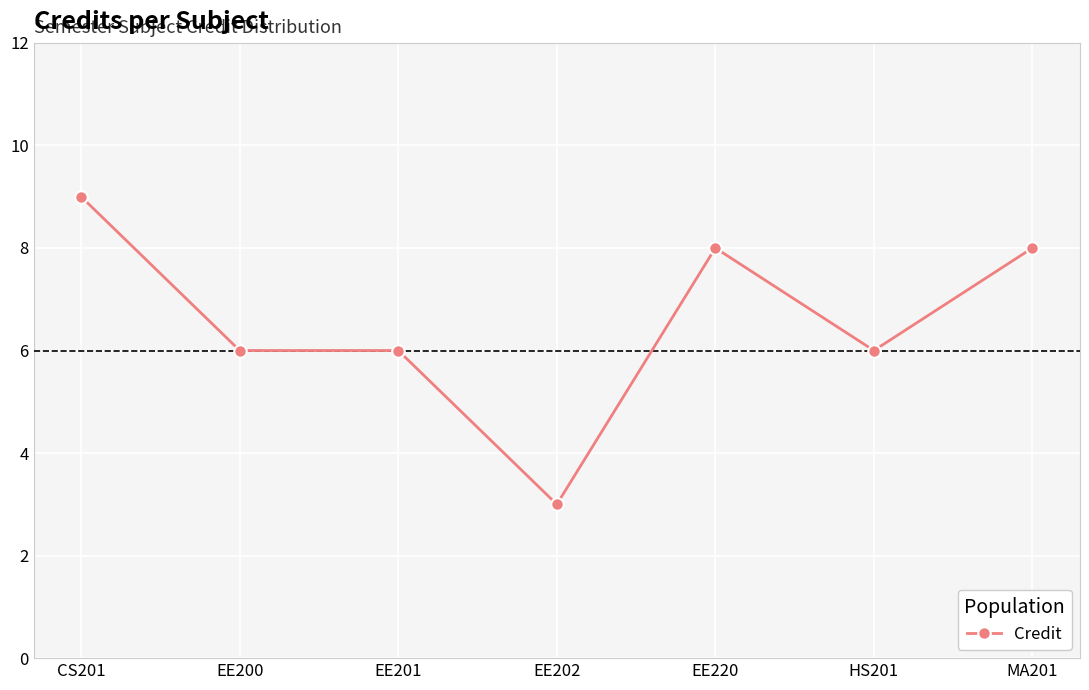

What is the sum of the values at CS201 and EE200?

15